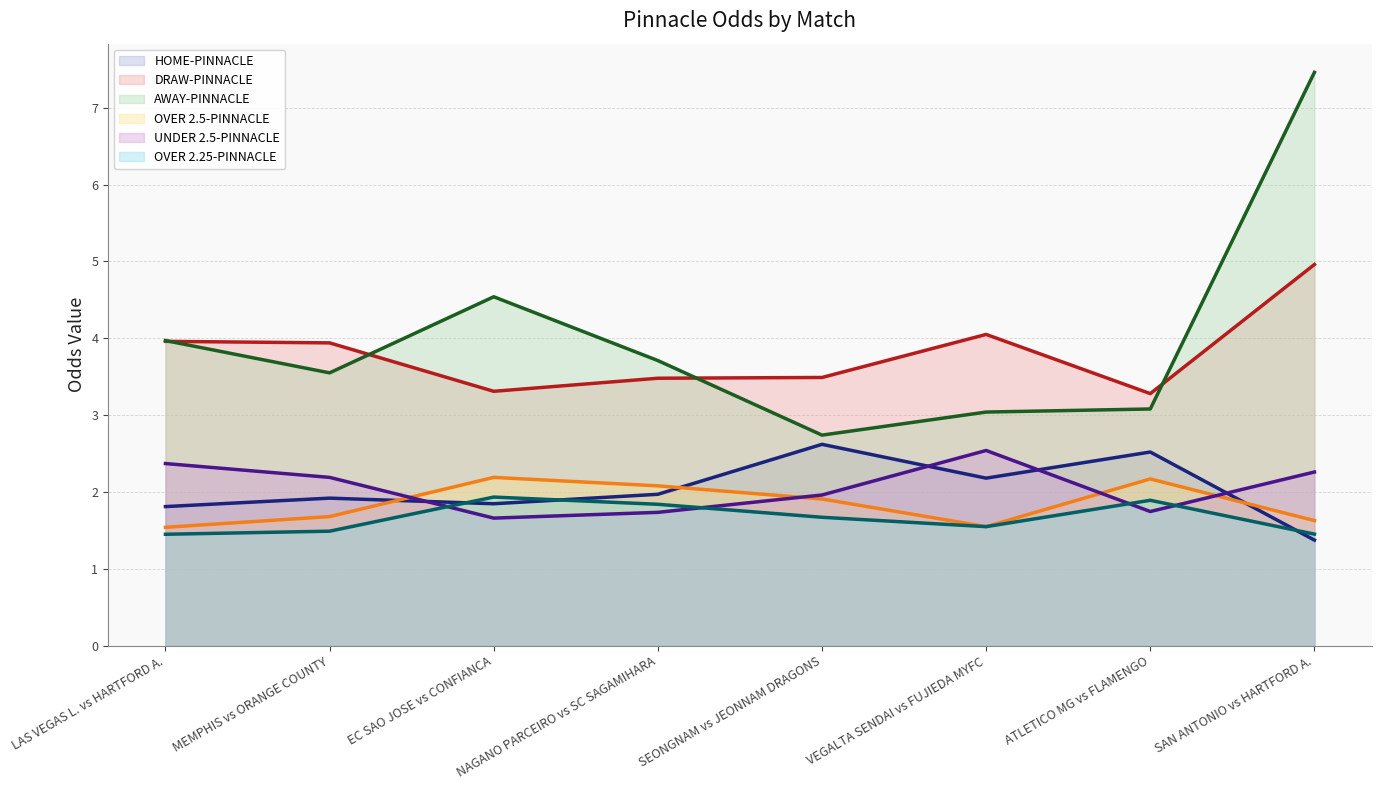

Which series has the largest total across all categories?

AWAY-PINNACLE (line)